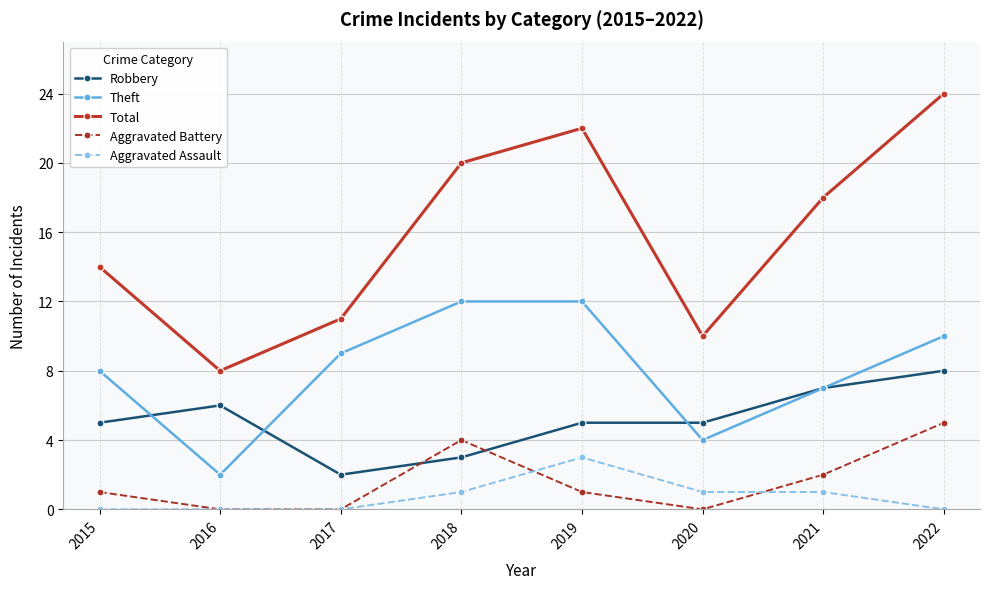

Rank the series at 2019 from highest to lowest value.

Total, Theft, Robbery, Aggravated Assault, Aggravated Battery